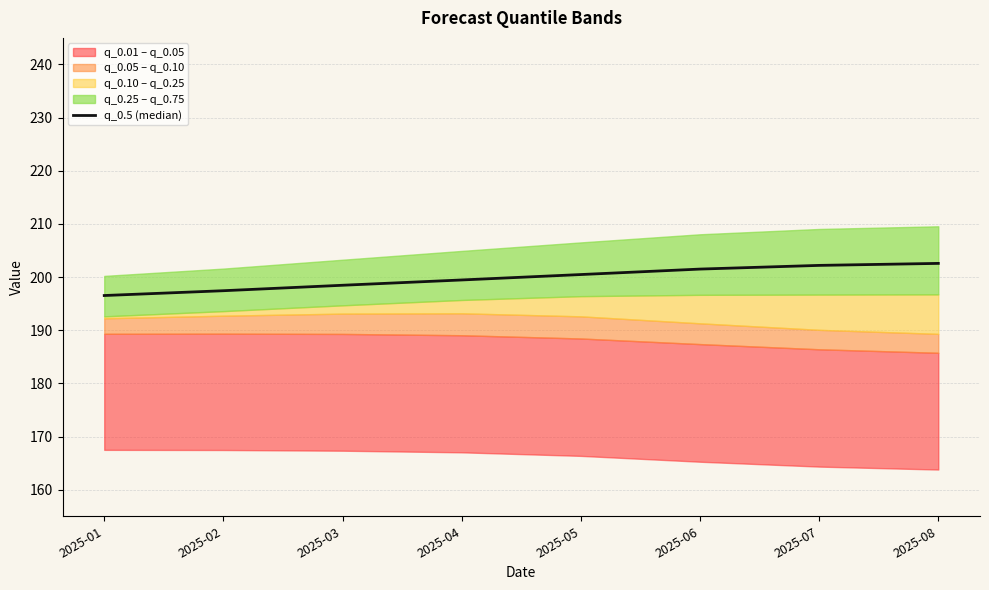

What is the difference between the values at 2025-02 and 2025-07?

4.8